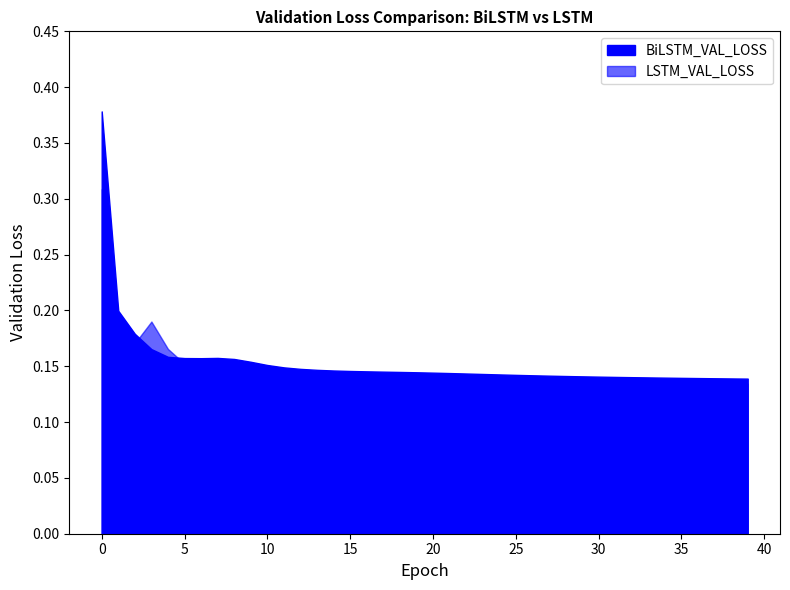

Is the value of BiLSTM_VAL_LOSS at 36 greater than the value of LSTM_VAL_LOSS at 7?

No